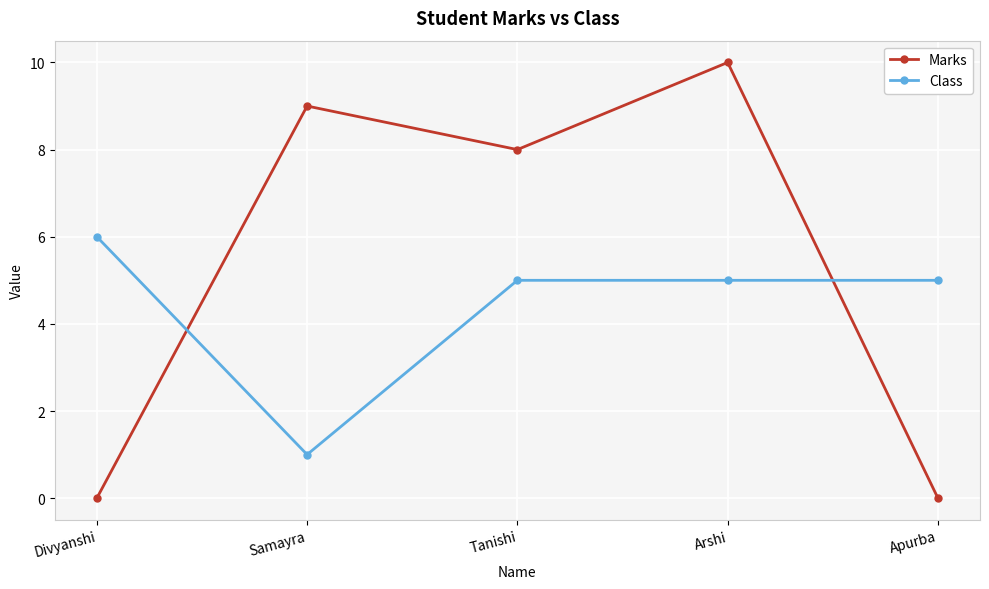

What is the approximate value of Class at Apurba?

5